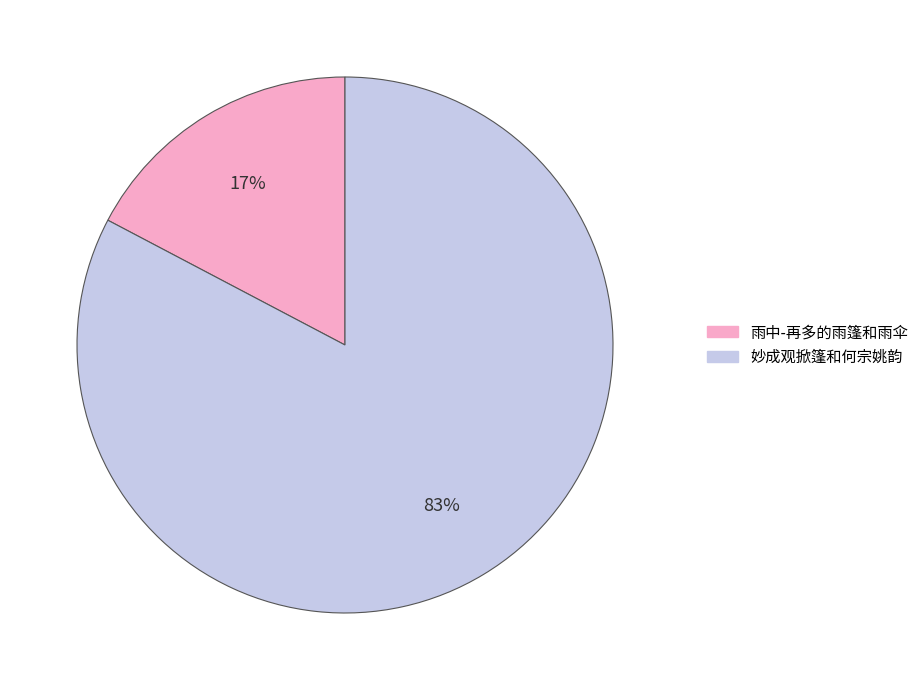

Does 雨中-再多的雨篷和雨伞 represent more than half of the total?

No